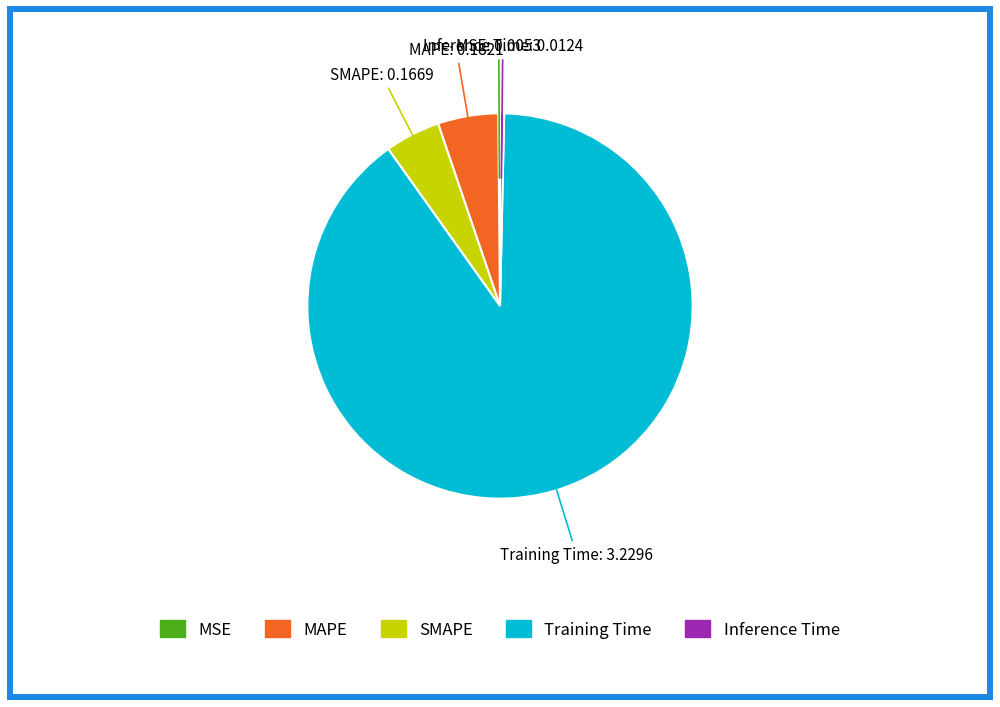

Is it true that Inference Time is 0% of the pie?

True